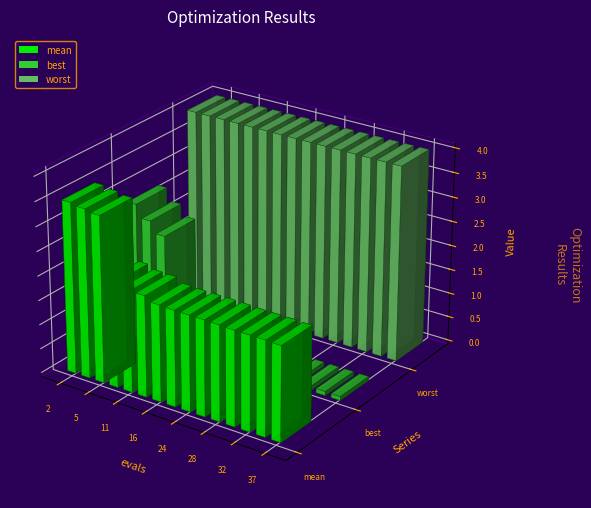

How many bars are there in total?

45